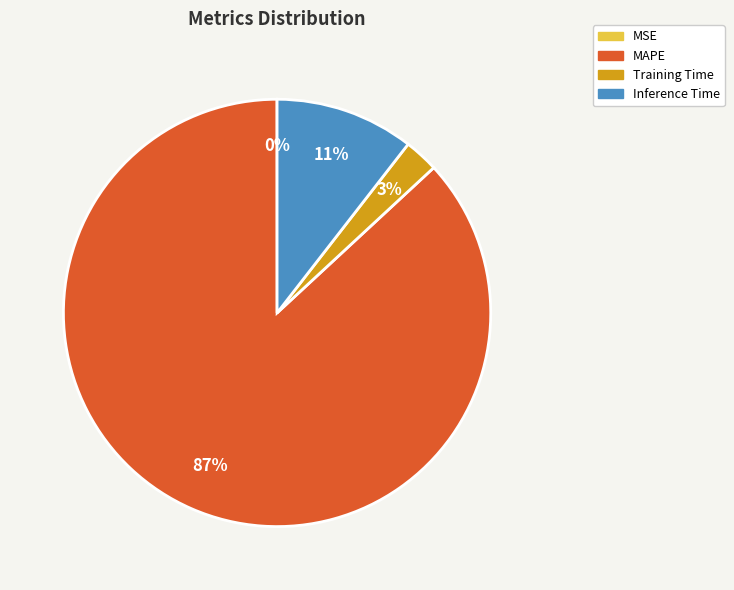

True or false: MAPE accounts for 87% of the total.

True